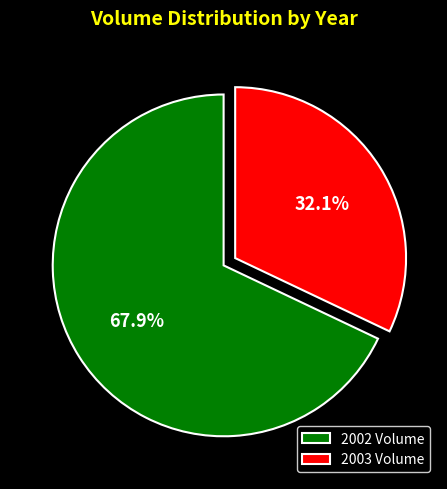

Which has a higher value, 2002 Volume or 2003 Volume?

2002 Volume